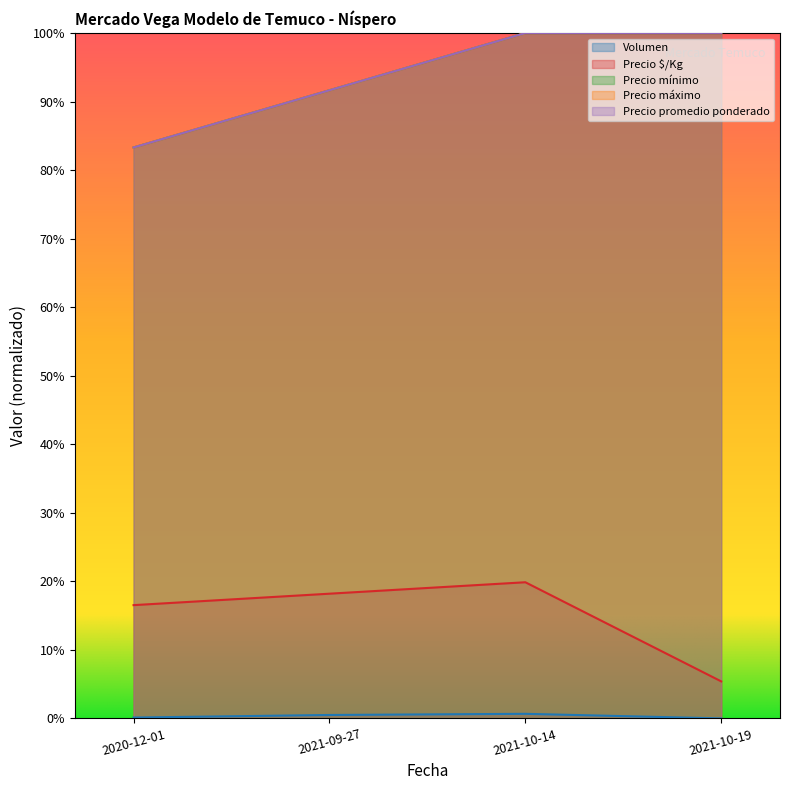

Is it true that Precio mínimo equals 0.8 at 2020-12-01?

True